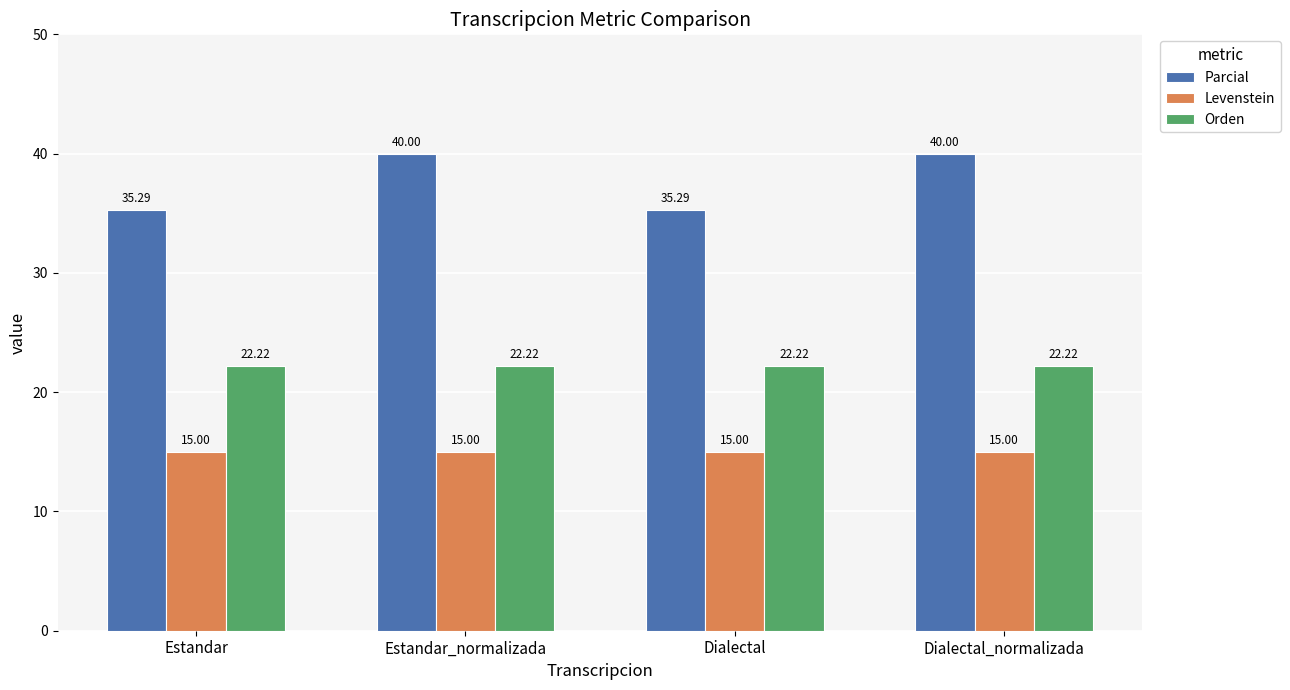

Reading left to right, list all the values displayed in this chart.

Parcial: 35.3	40.0	35.3	40.0
Levenstein: 15.0	15.0	15.0	15.0
Orden: 22.2	22.2	22.2	22.2